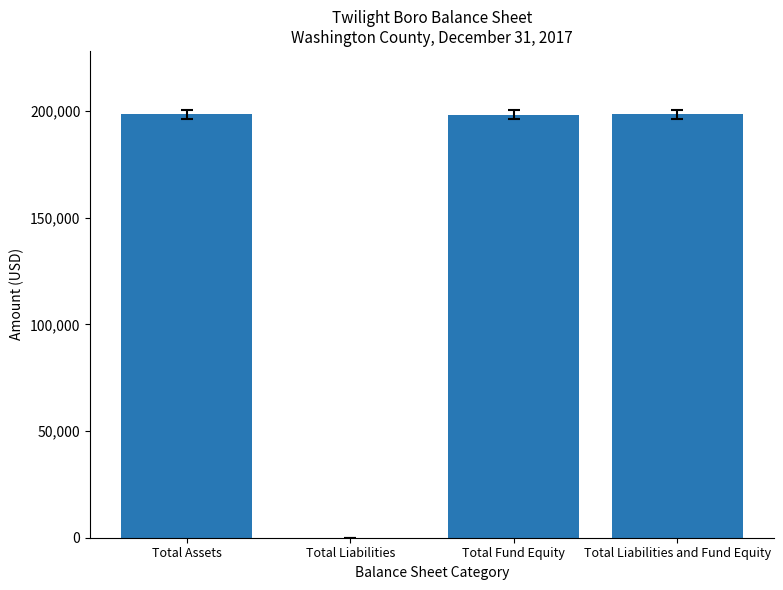

What is the sum of all values?

595431